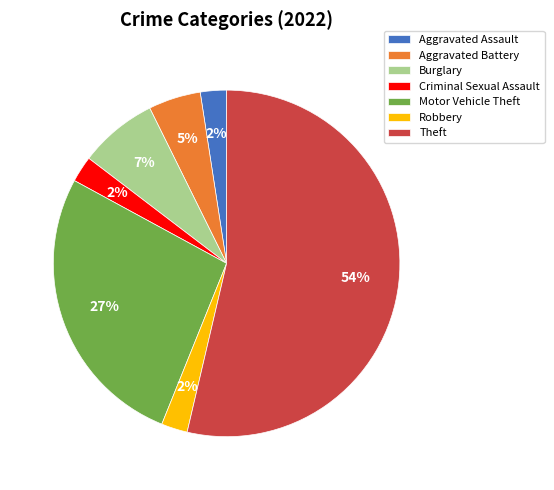

Which slice is the largest?

Theft